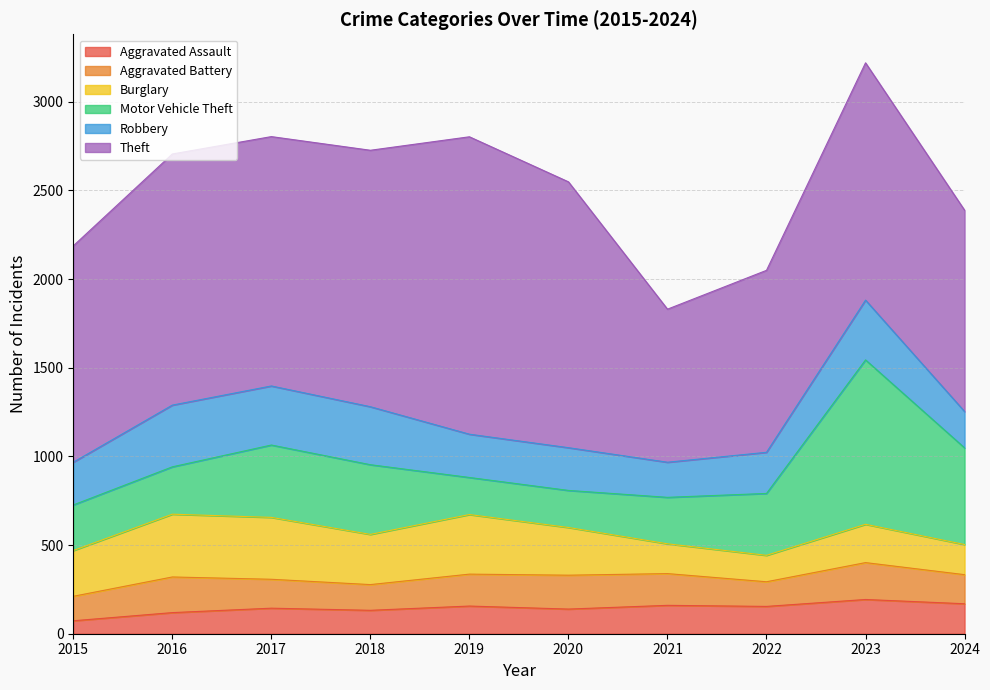

Reading left to right, list all the values displayed in this chart.

Aggravated Assault: 73	119	144	132	156	139	160	154	193	169
Aggravated Battery: 138	201	163	145	180	191	179	139	208	164
Burglary: 258	354	349	283	336	269	168	149	216	170
Motor Vehicle Theft: 257	267	408	393	209	209	262	349	927	545
Robbery: 241	348	333	327	244	241	198	232	337	205
Theft: 1220	1416	1406	1446	1677	1499	863	1026	1338	1135